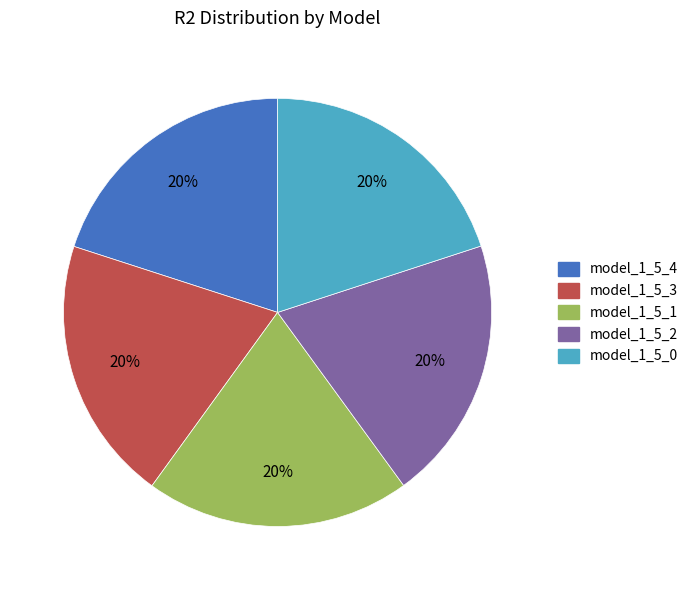

Combined, do model_1_5_2 and model_1_5_3 account for over 50%?

No